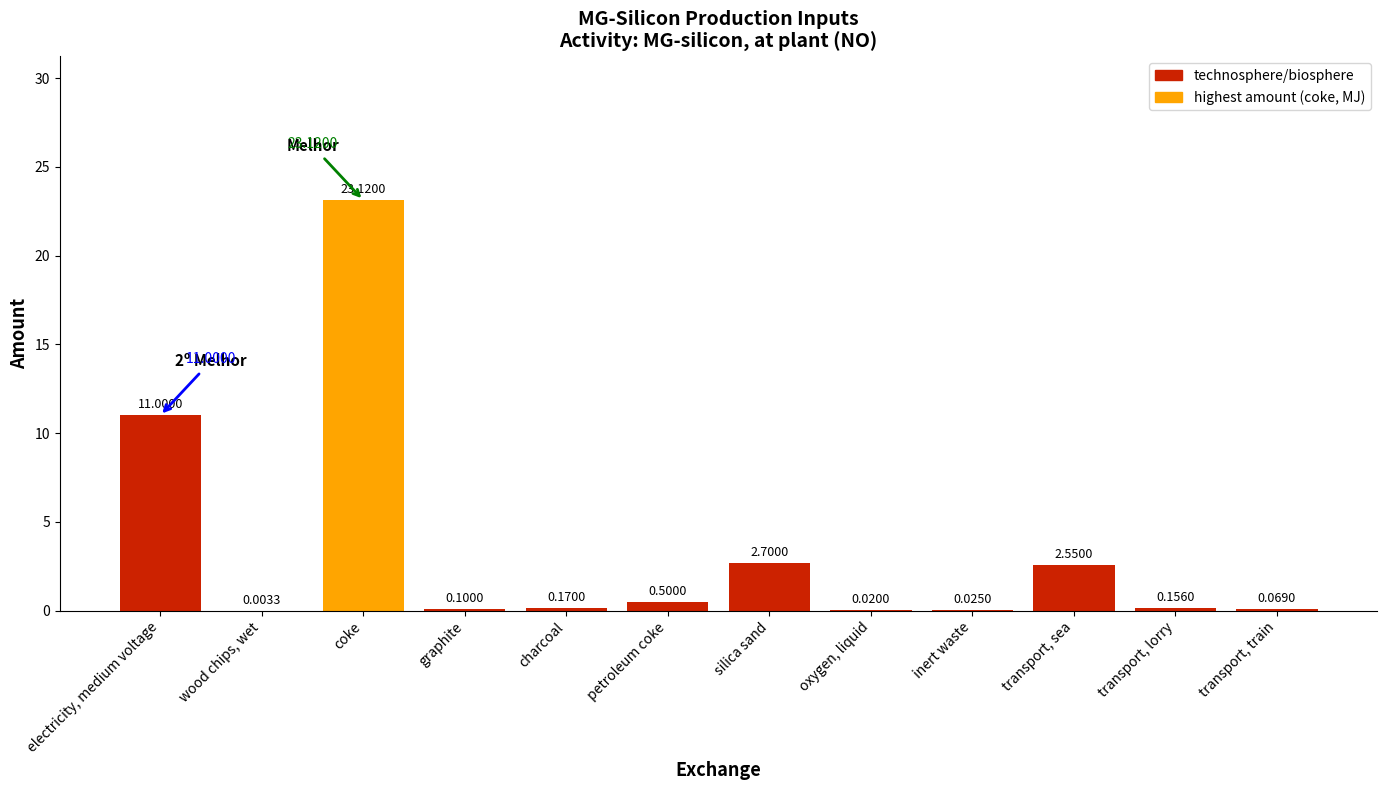

Count the number of data series in this chart.

1